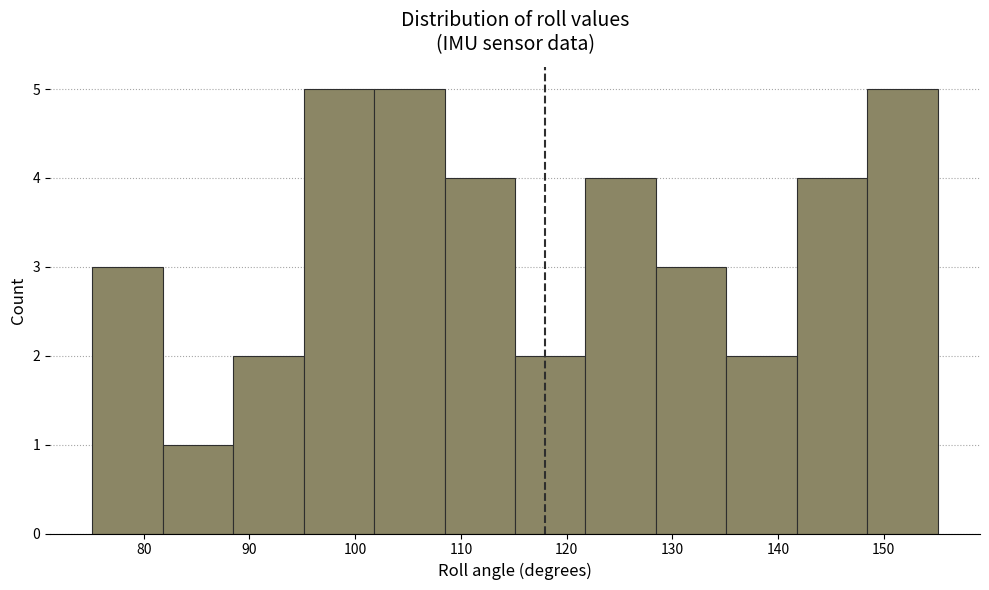

How tall is the bar that spans 102 to 108 on the x-axis? Neither the bar edges nor the heights are printed on the chart, so give them approximately, as read against the axes.

5